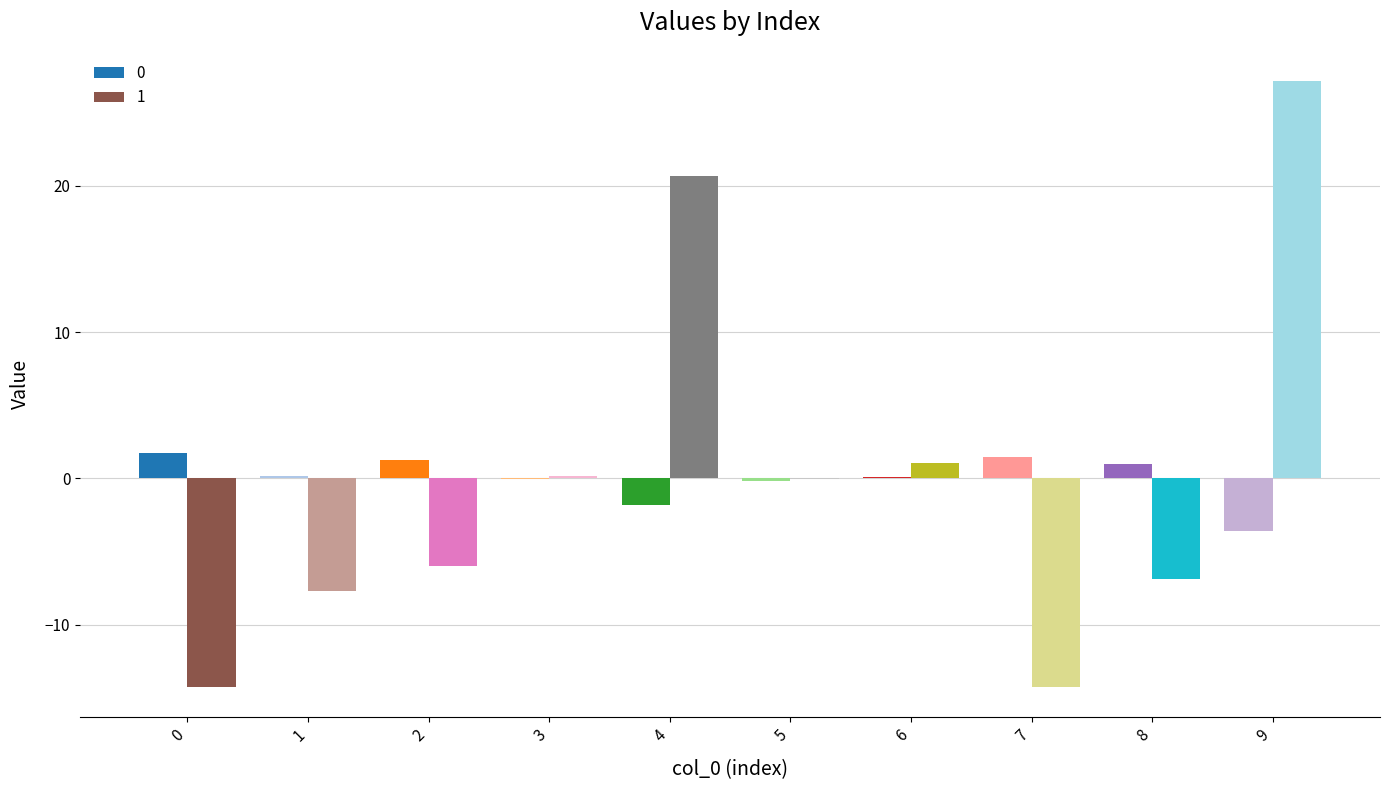

Are the bars horizontal?

No